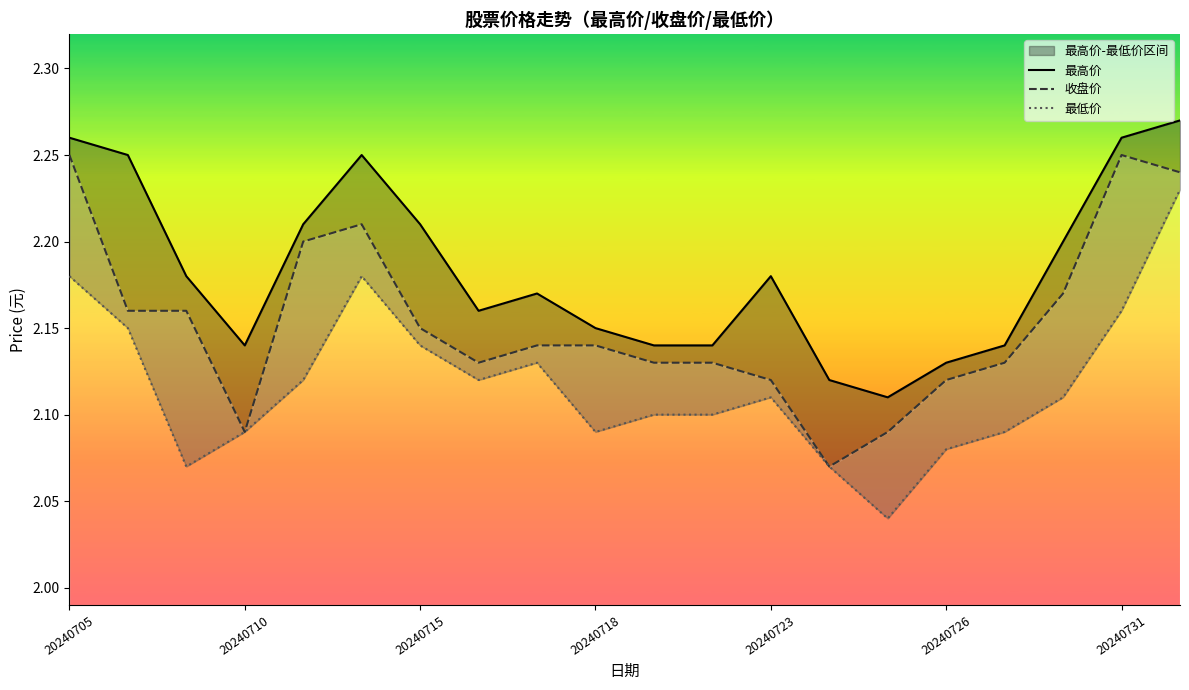

Which series has the largest range (max minus min)?

最低价